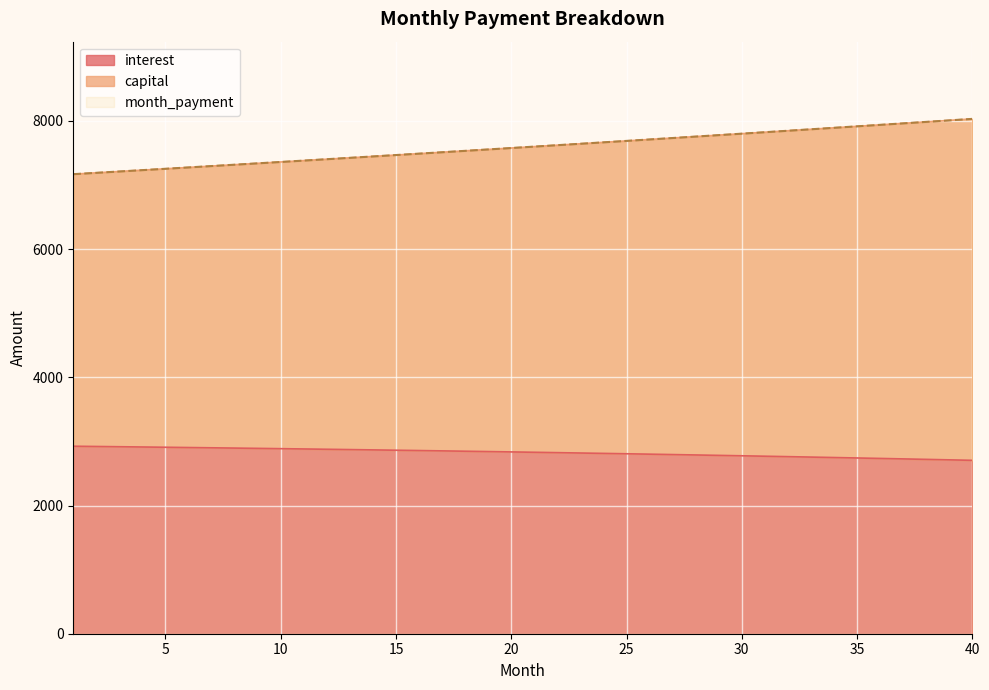

True or false: interest and month_payment cross at least once.

False